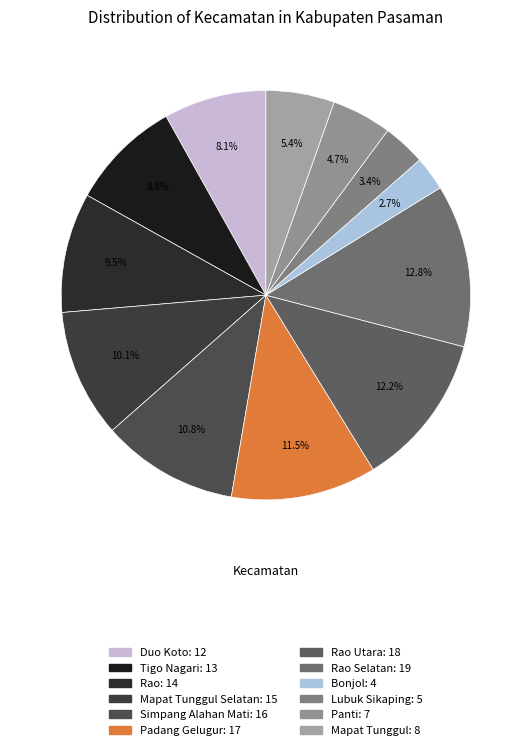

Rank the categories by value from lowest to highest.

Bonjol, Lubuk Sikaping, Panti, Mapat Tunggul, Duo Koto, Tigo Nagari, Rao, Mapat Tunggul Selatan, Simpang Alahan Mati, Padang Gelugur, Rao Utara, Rao Selatan